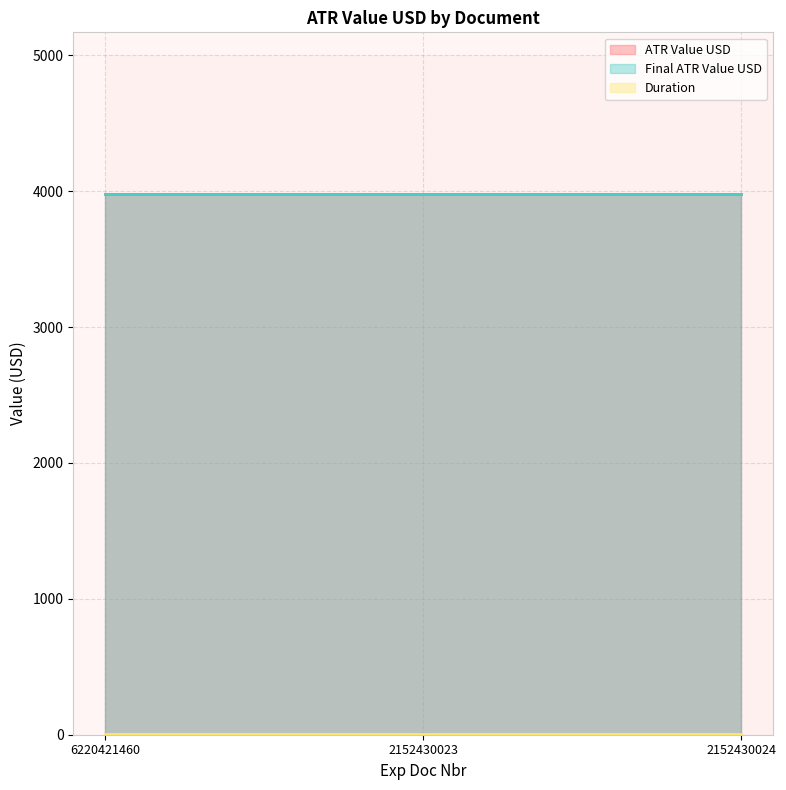

Reading left to right, extract all data points from this chart.

ATR Value USD: 3975.7	3975.7	3975.7
Final ATR Value USD: 3975.7	3975.7	3975.7
Duration: 3.0	3.0	3.0